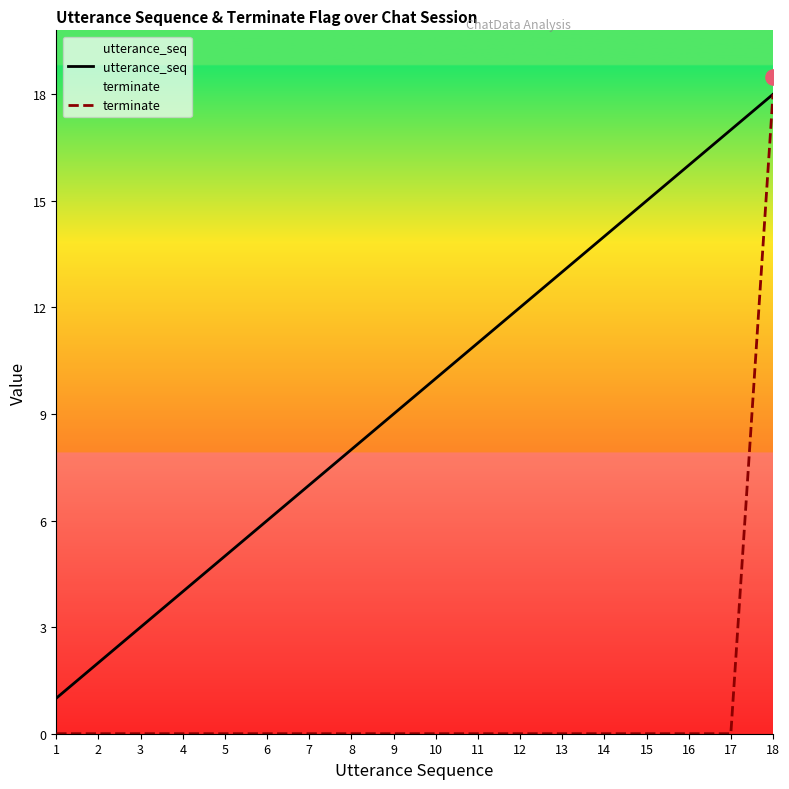

Which series has the largest total across all categories?

utterance_seq